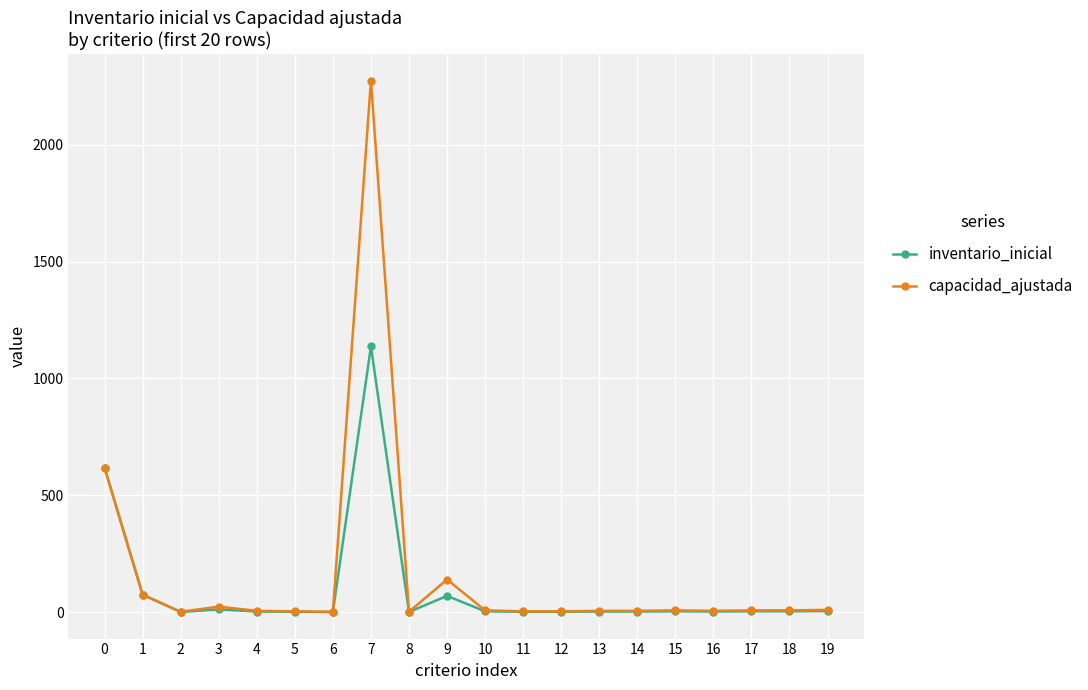

What is the highest value of the capacidad_ajustada series?

2274